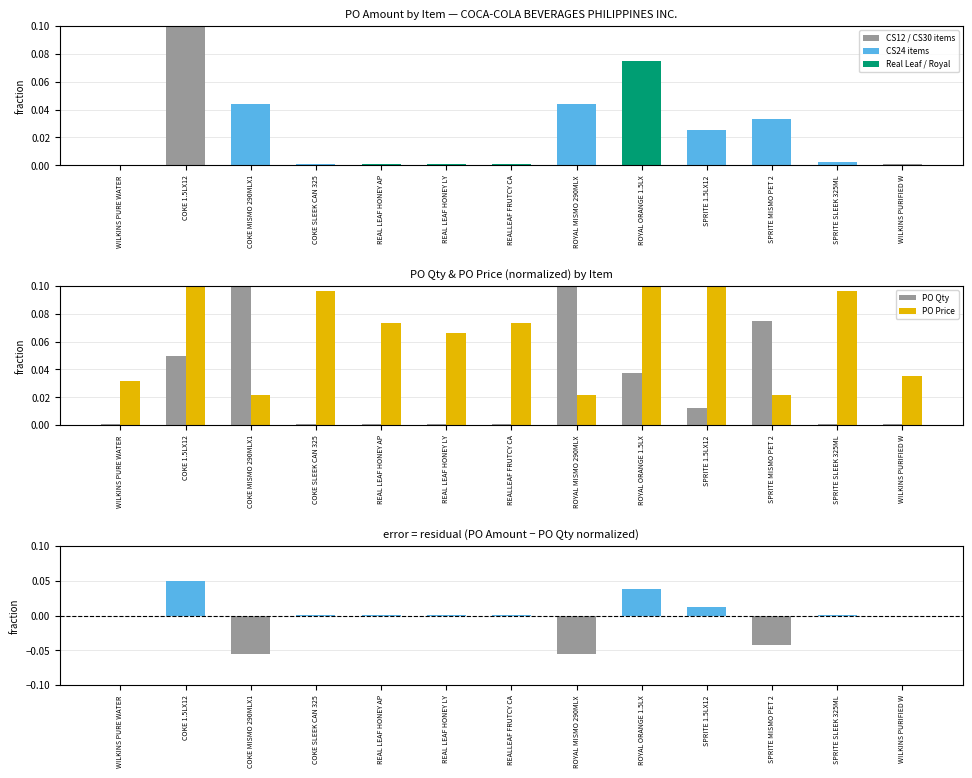

How many distinct data groups are displayed?

4